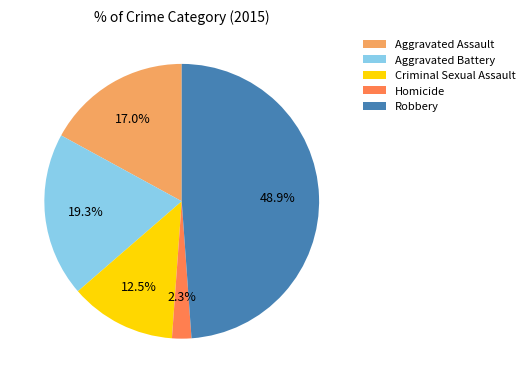

What is the ratio of the value at Criminal Sexual Assault to the value at Aggravated Battery?

0.6